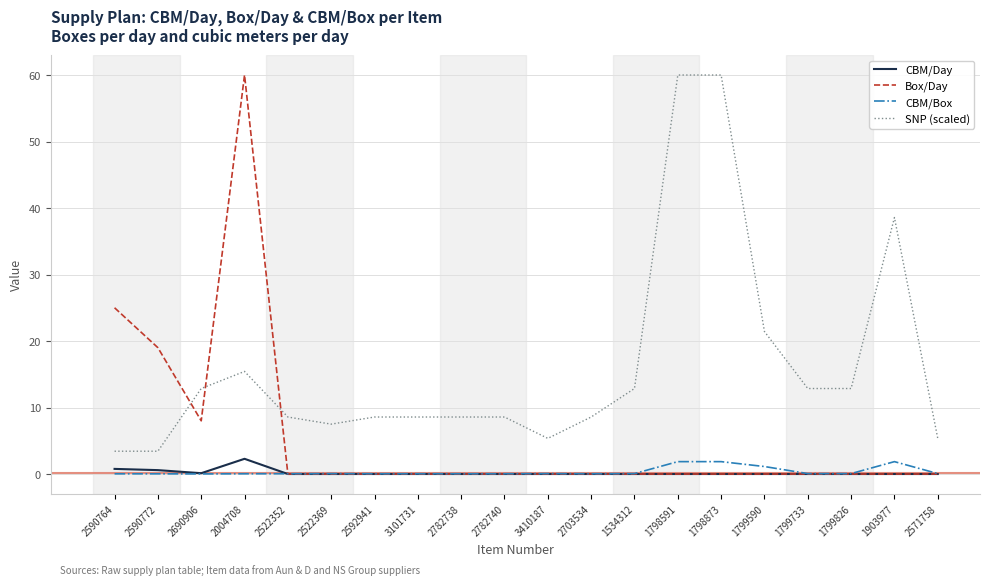

True or false: SNP (scaled) and CBM/Day intersect in this chart.

False